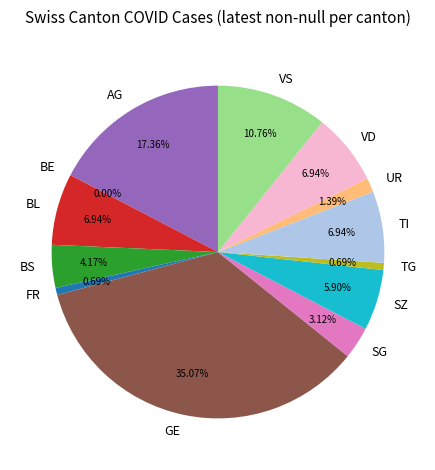

Does GE account for over 50% of the chart?

No